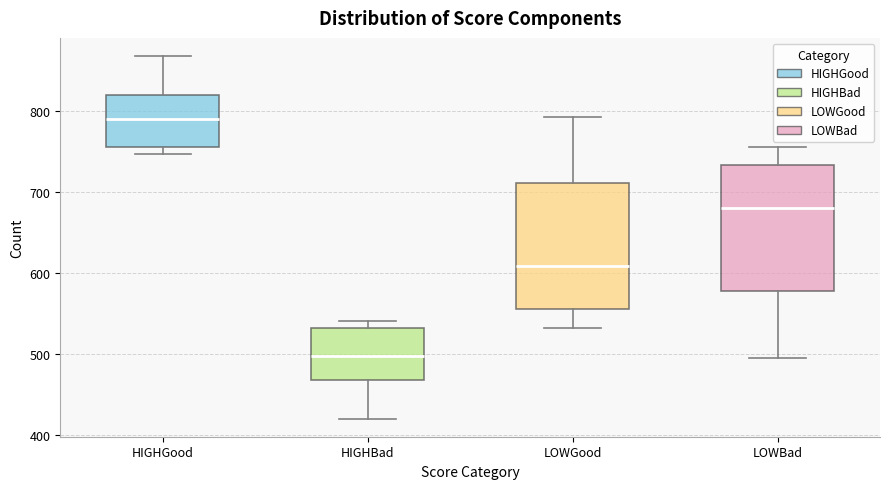

Which box's median line is the lowest?

HIGHBad